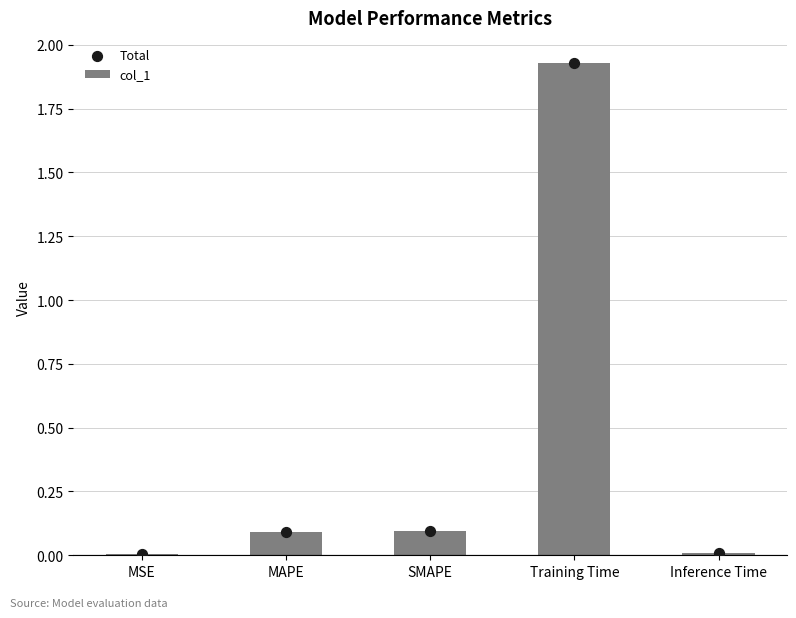

Which series has the largest Y range (max minus min)?

col_1